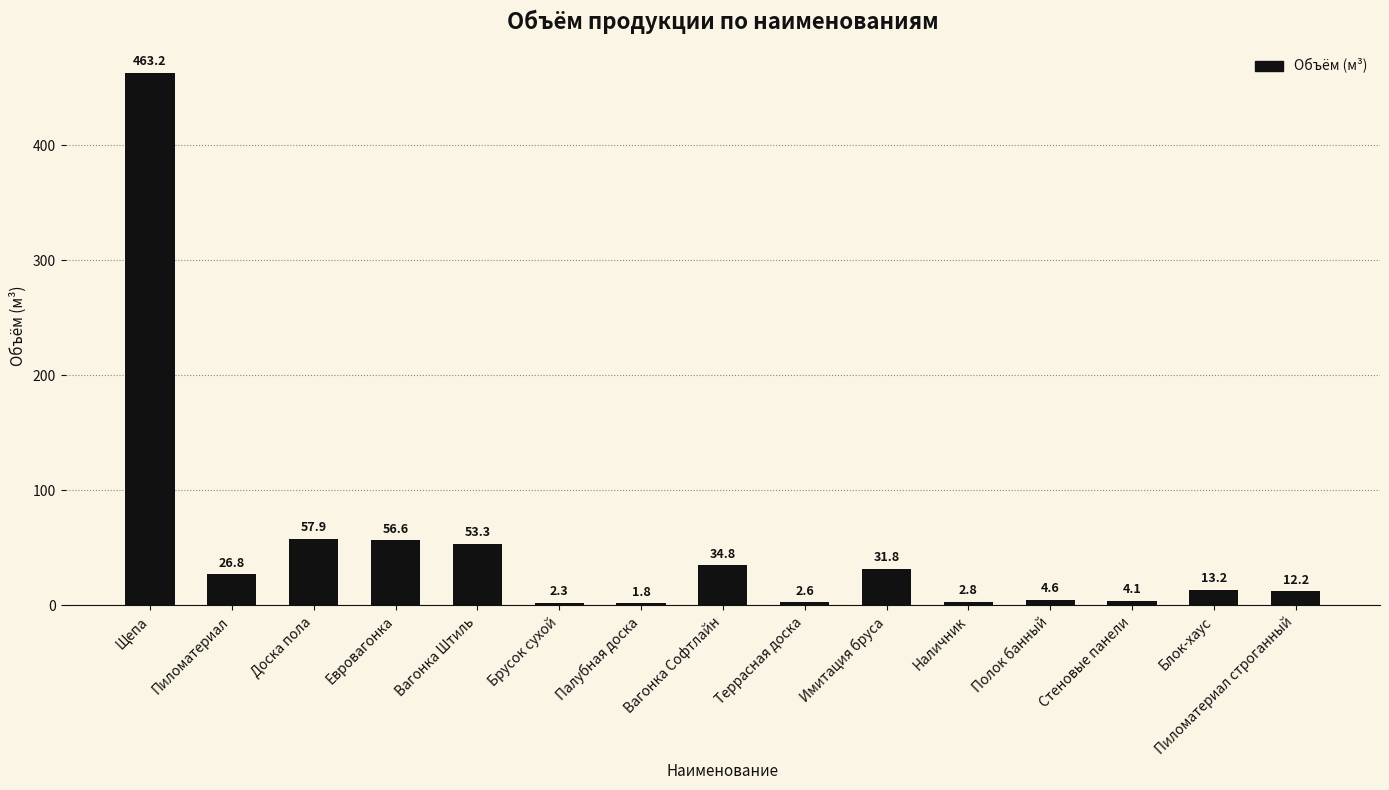

What is the difference between the values at Пиломатериал строганный and Вагонка Штиль?

41.1